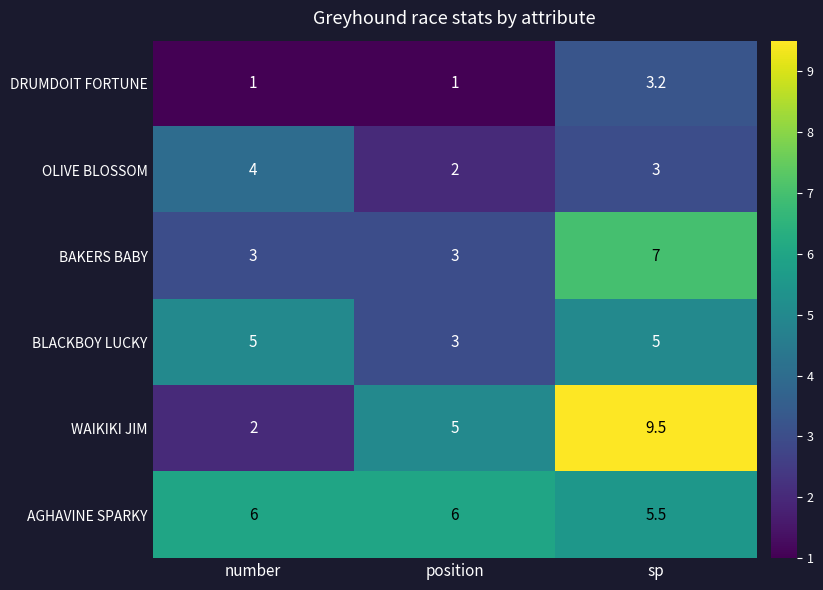

What is the maximum value shown in the chart?

9.5